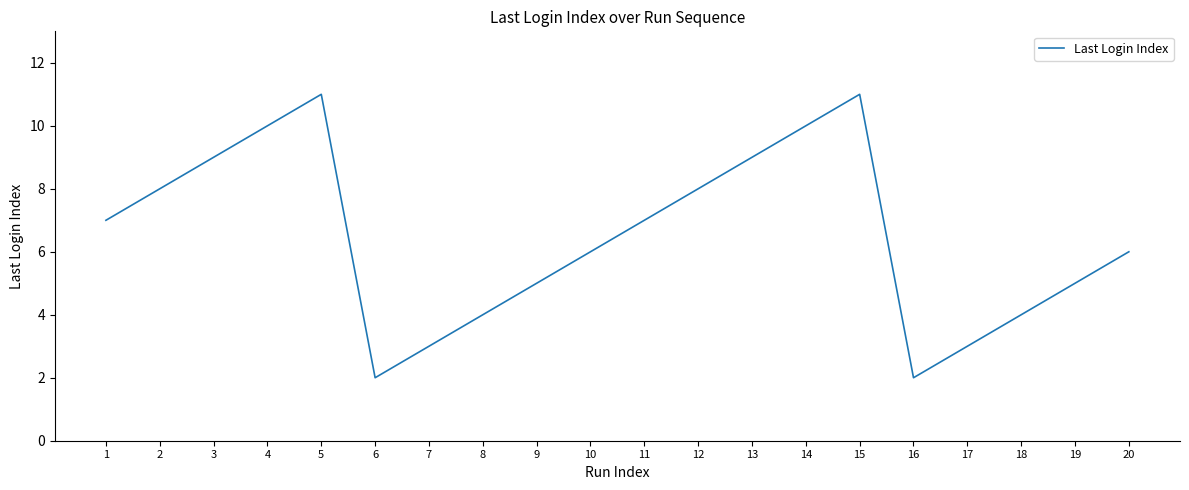

Read the value at 8.

4